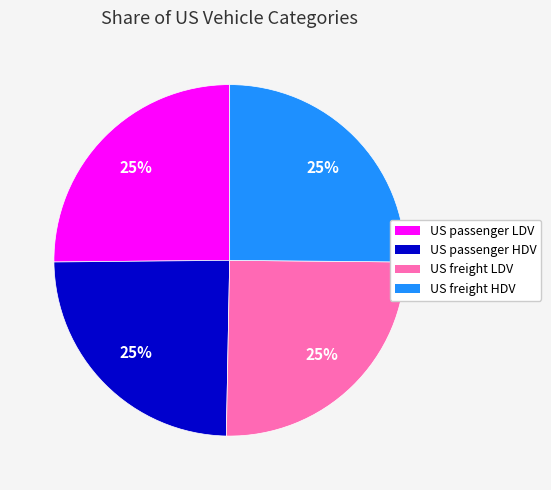

To the nearest percent, what is the average slice percentage?

25%